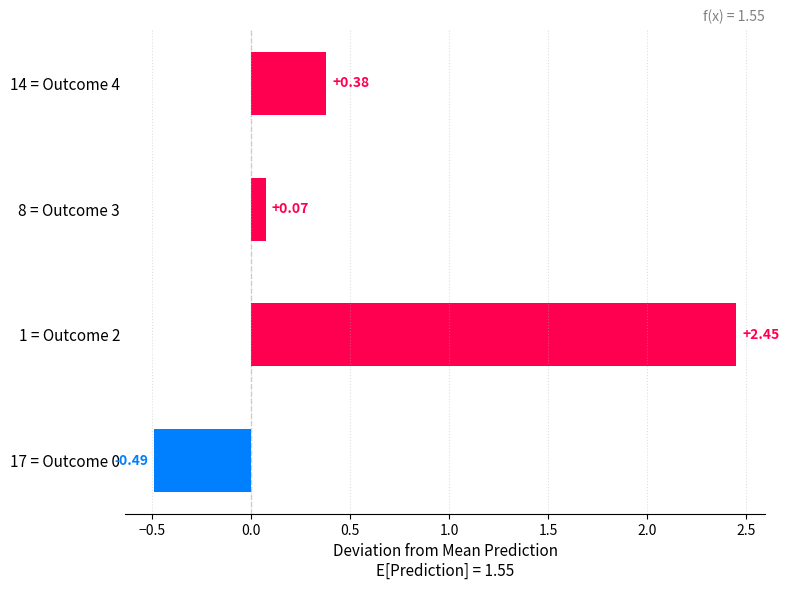

Which category has the highest value across all series?

1 = Outcome 2